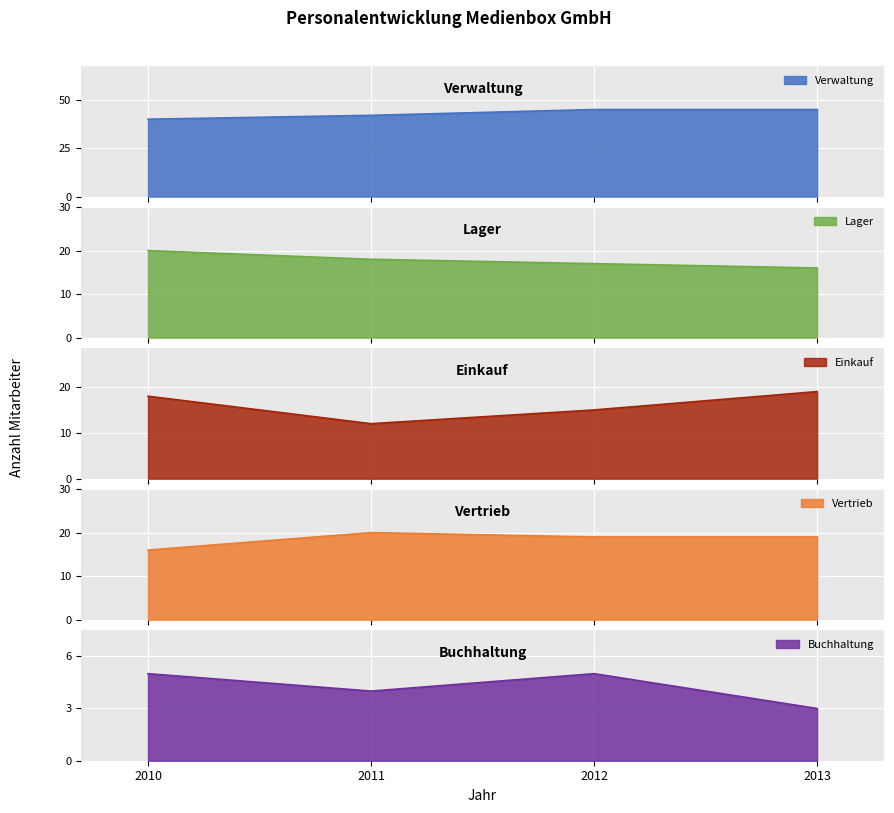

True or false: Verwaltung has more than 2 interior local peaks.

False